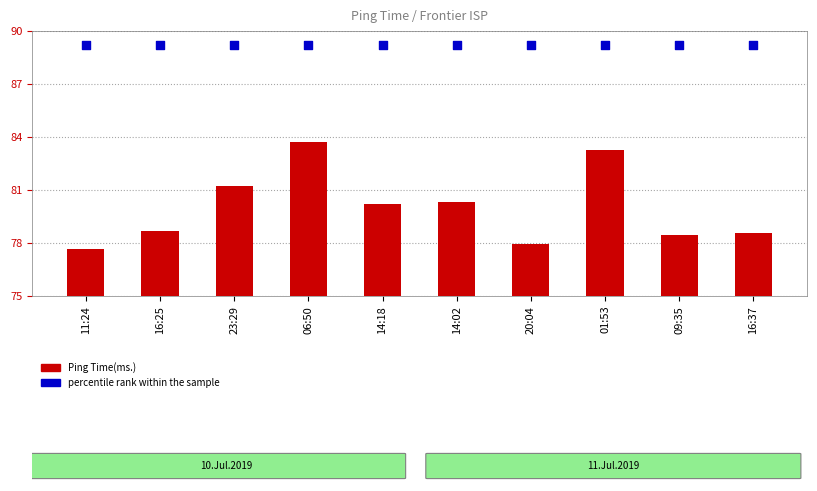

Which series reaches the minimum Y coordinate?

Ping Time(ms.)